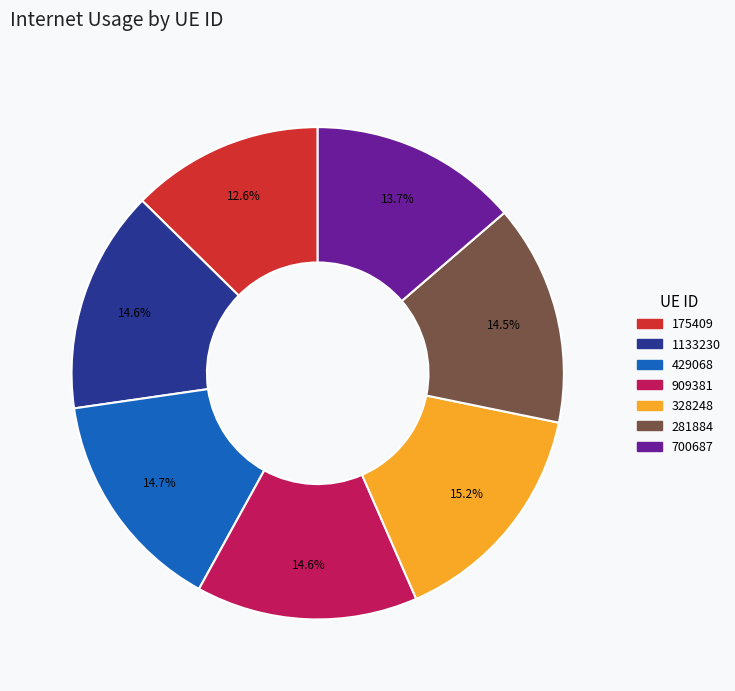

To the nearest percent, what is the average slice percentage?

14%